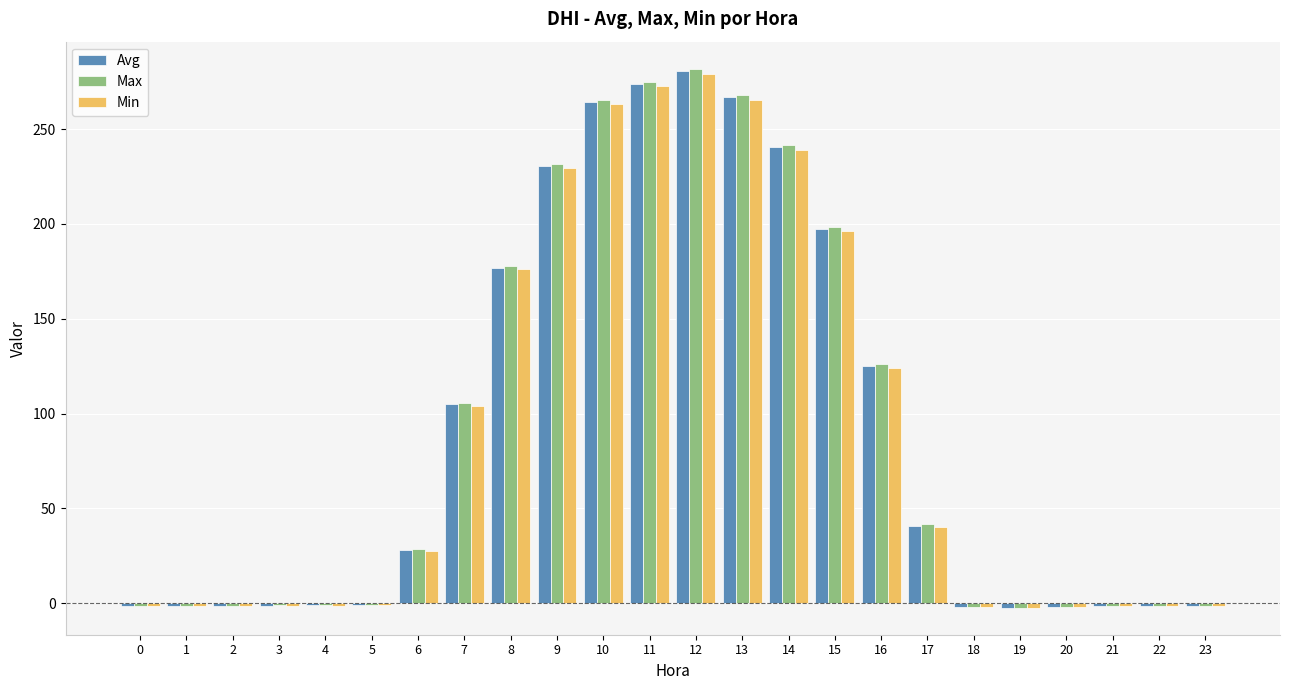

Is it true that Max equals 8.6 at 17?

False